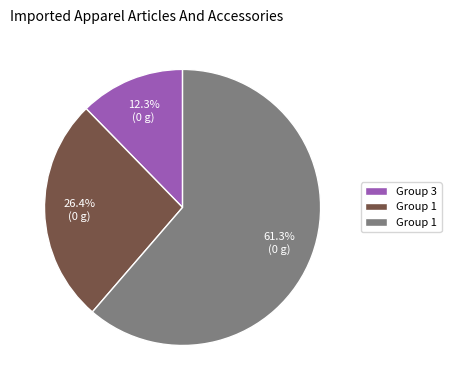

How many slices are in this pie chart?

3